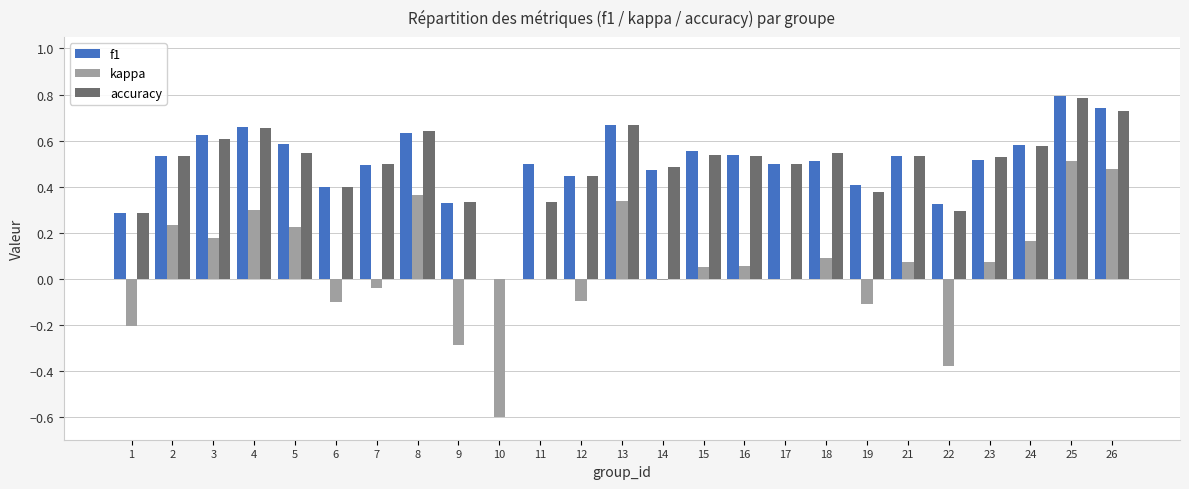

What is the highest value of the f1 series?

0.8